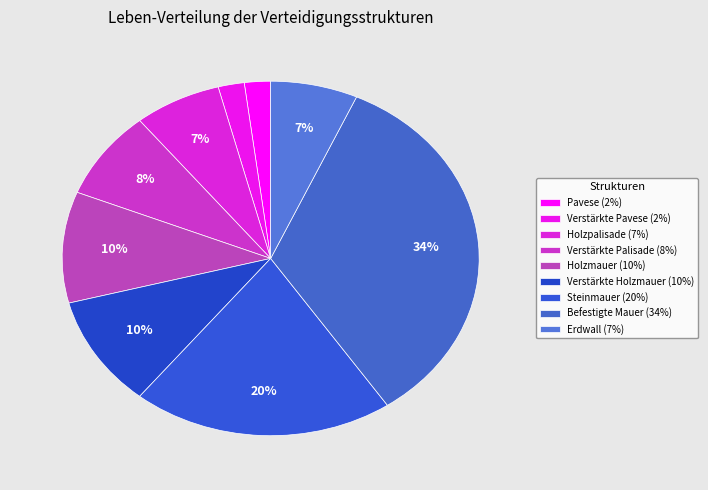

Does Steinmauer account for over 50% of the chart?

No